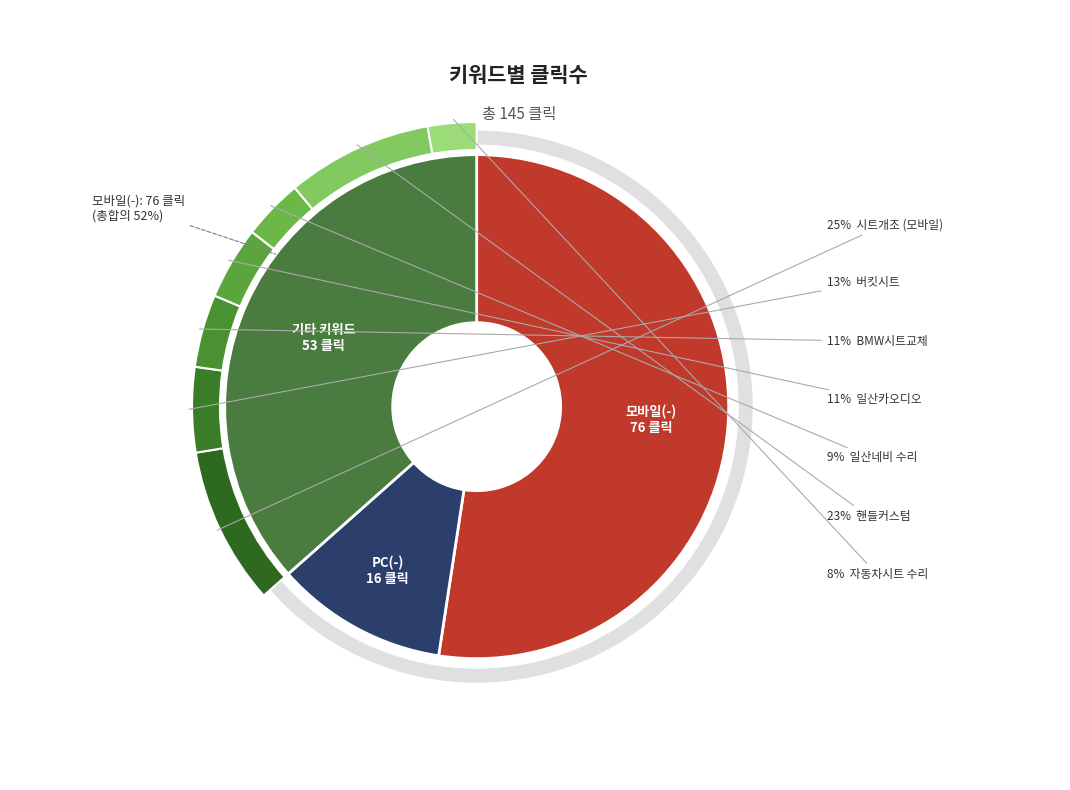

Count the number of slices in the pie.

11